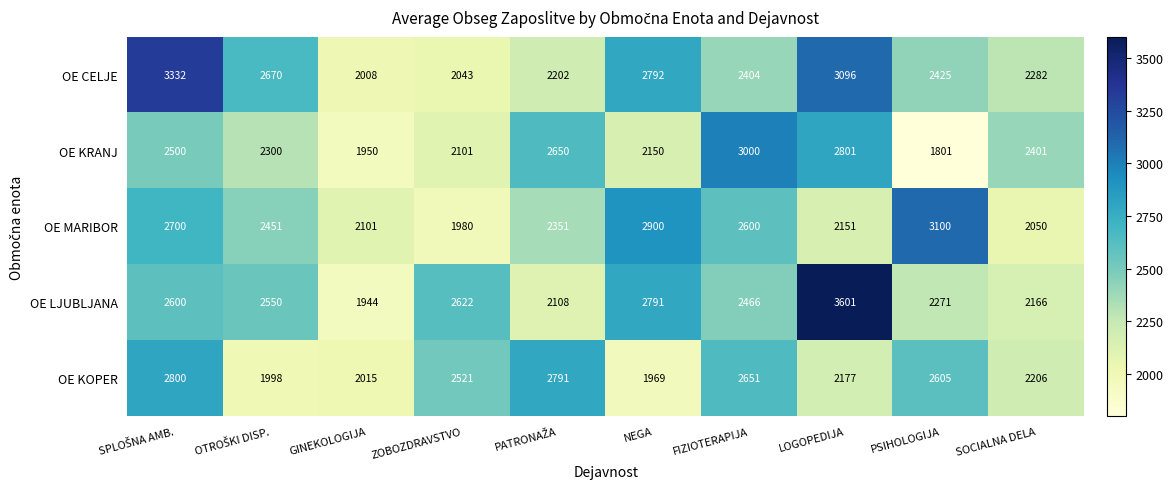

How many categories are shown in the chart?

10